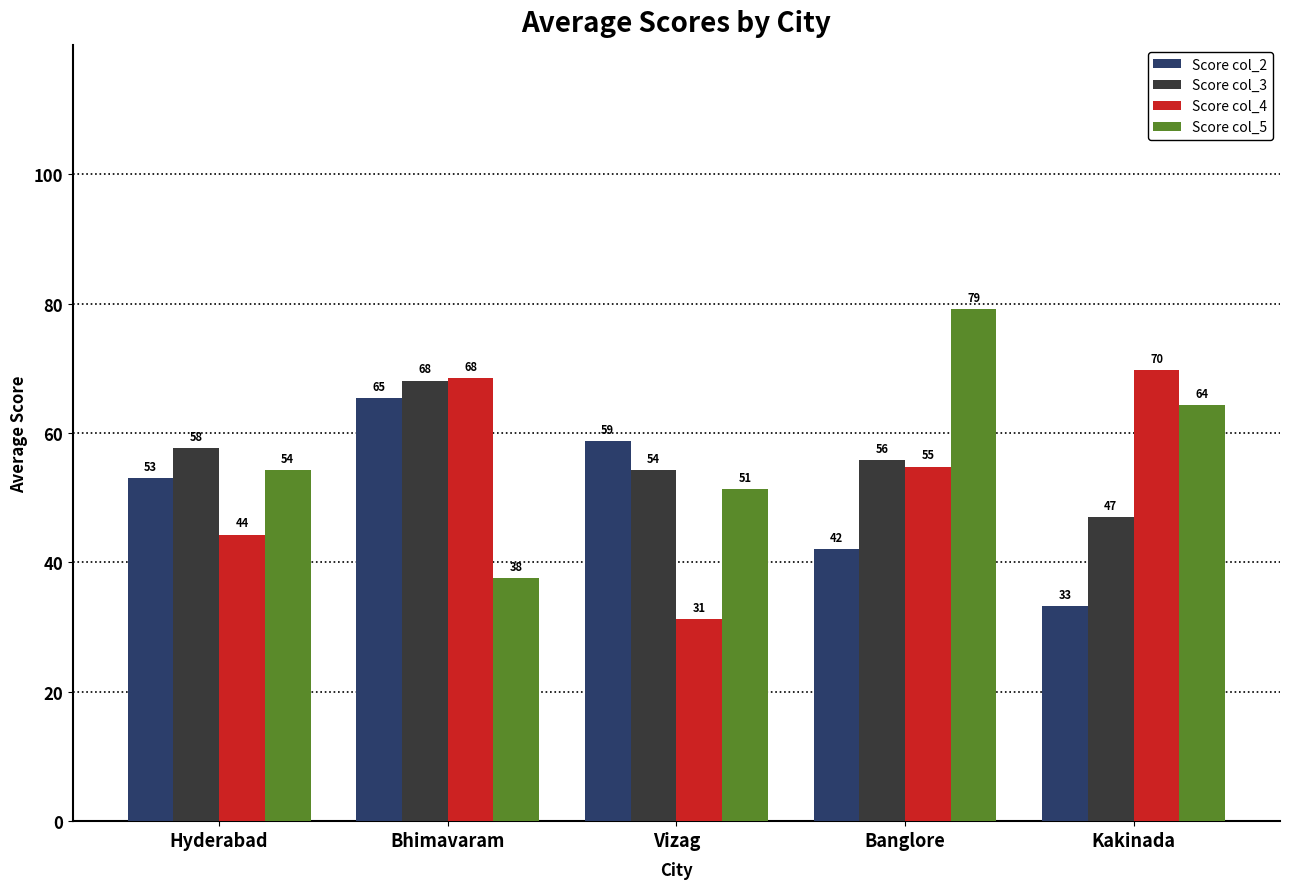

Where is Score col_2 nearest to the value 49?

Hyderabad